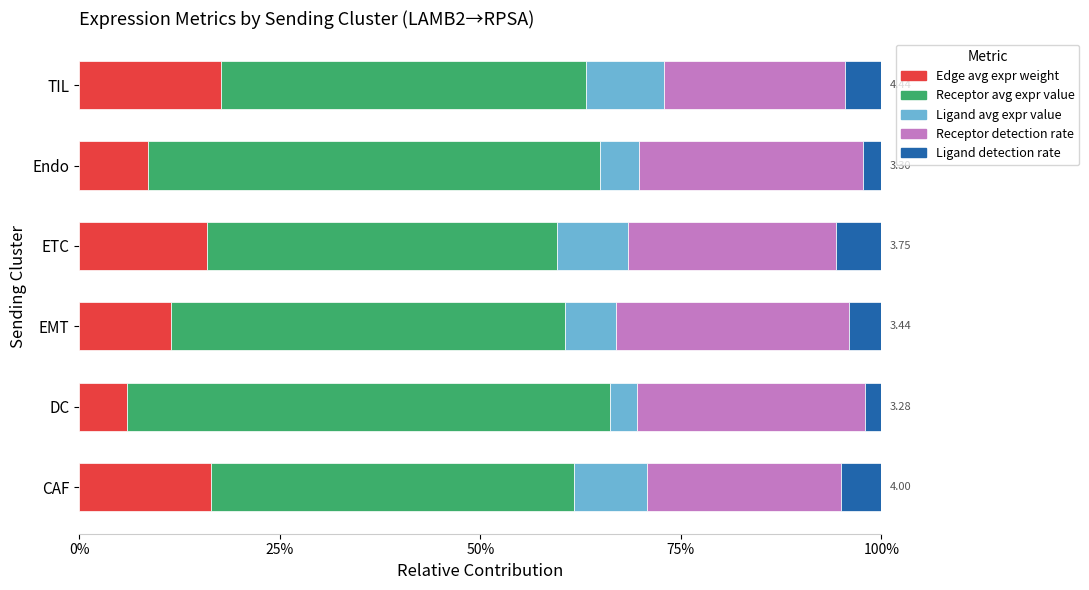

What are all the series names shown in the legend?

Edge avg expr weight, Receptor avg expr value, Ligand avg expr value, Receptor detection rate, Ligand detection rate